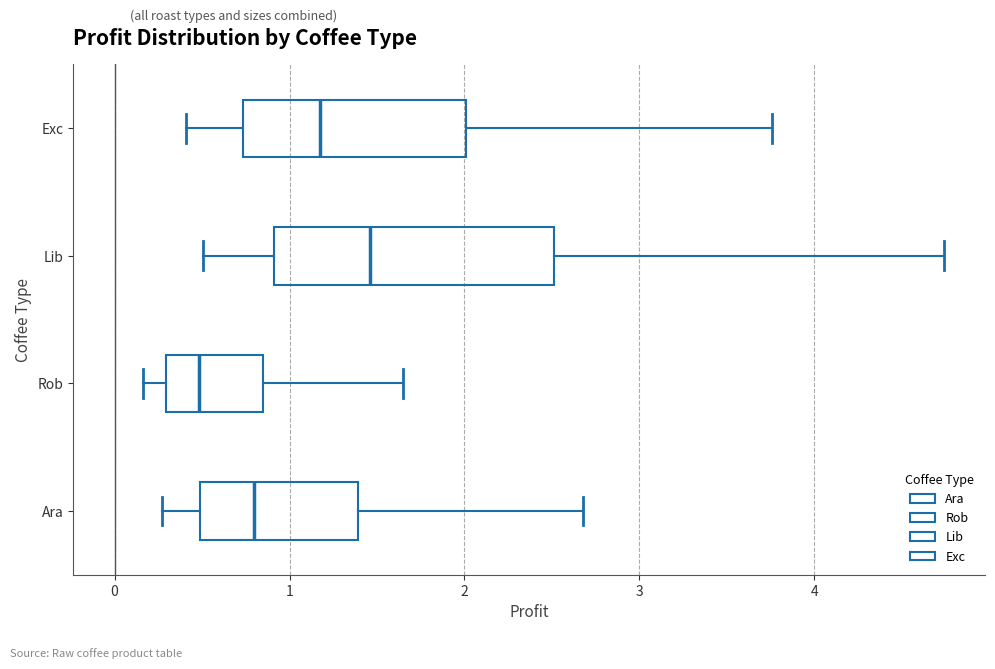

Reading bottom to top, read every box against the x-axis: the position of its median line, the range the box covers, and the ends of its whiskers. The values are not printed on the chart, so give them approximately, as read against the axis.

Ara: median 0.8, box 0.5 to 1.4, whiskers 0.3 to 2.7
Rob: median 0.5, box 0.3 to 0.8, whiskers 0.2 to 1.6
Lib: median 1.5, box 0.9 to 2.5, whiskers 0.5 to 4.7
Exc: median 1.2, box 0.7 to 2.0, whiskers 0.4 to 3.8